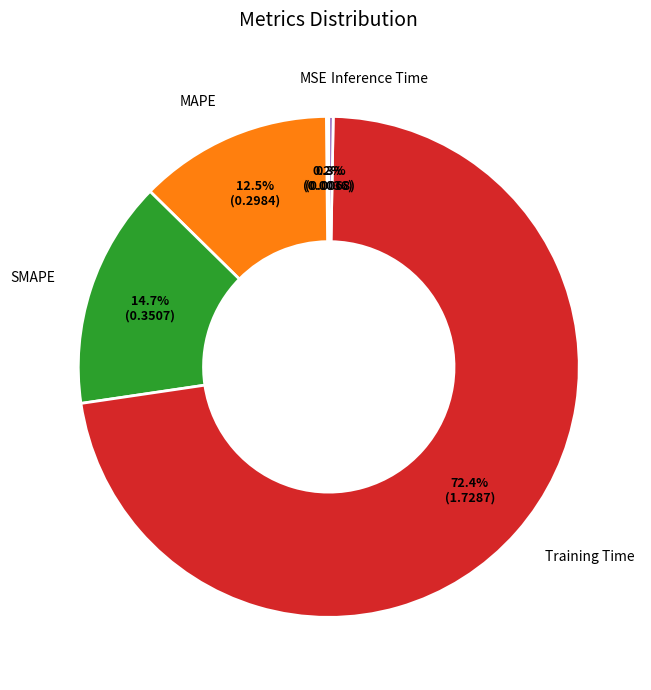

Which slice is the largest?

Training Time